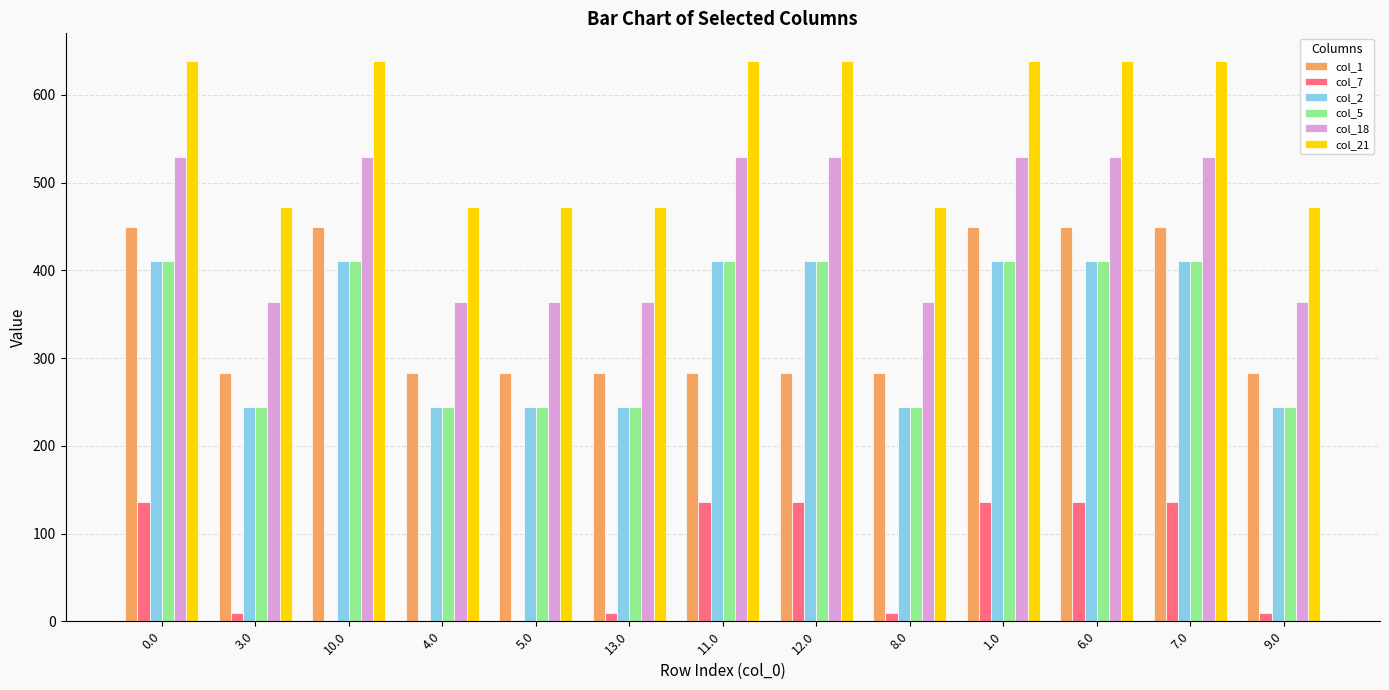

What is the maximum value for col_7?

136.4